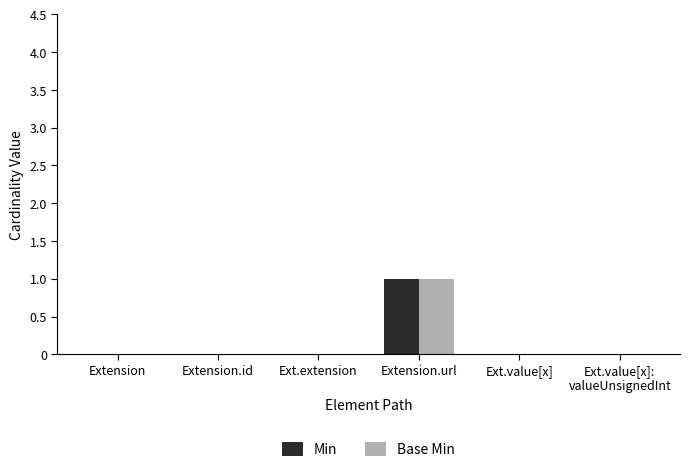

Count the Min values in the range 0 to 1.

6